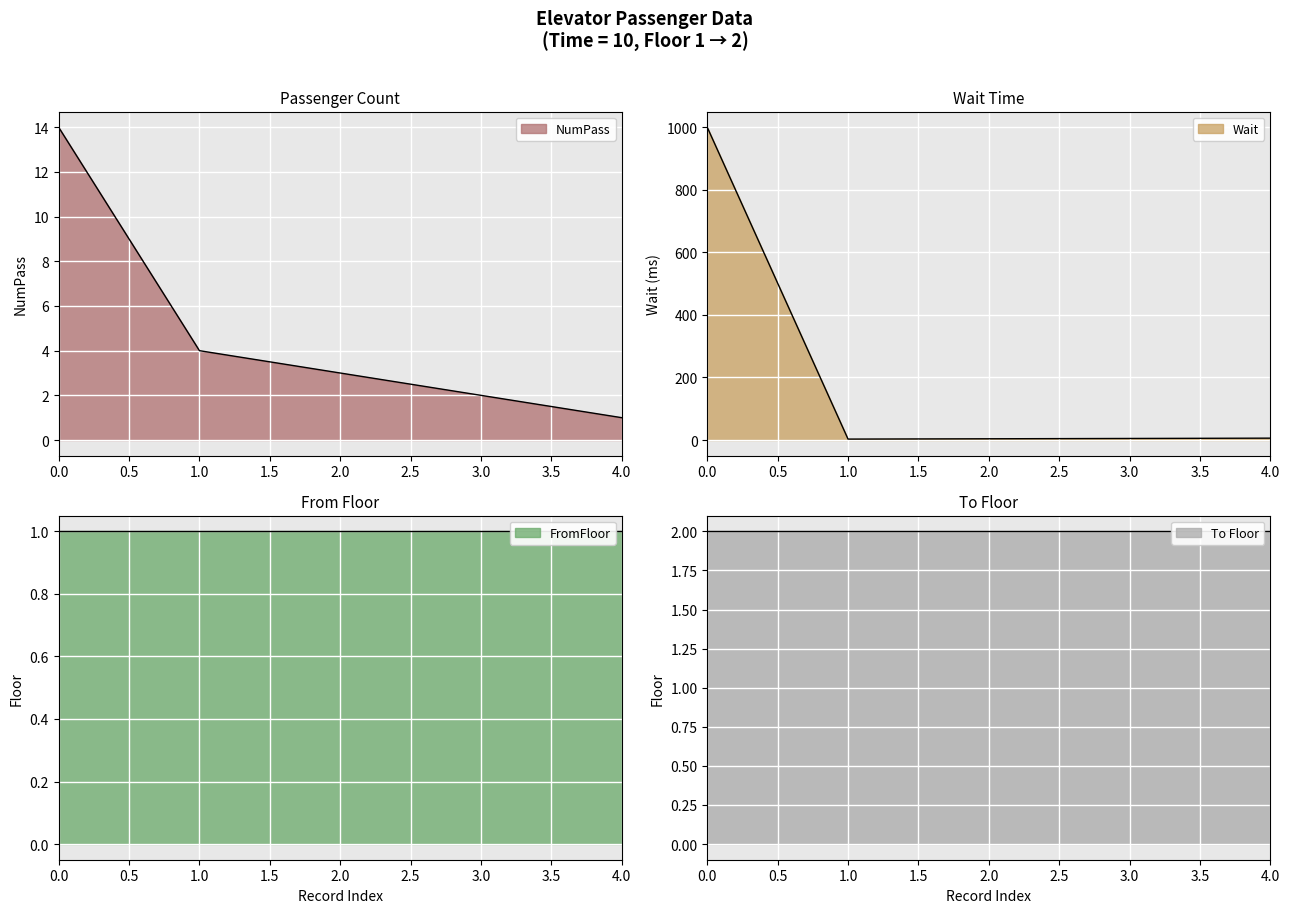

Does the chart display data point markers on the line(s)?

No